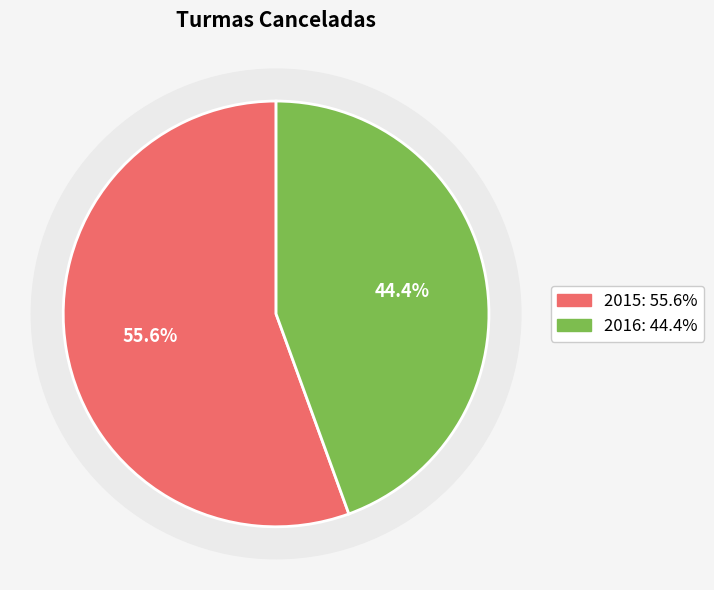

What is the ratio of the value at 2015 to the value at 2016?

1.2